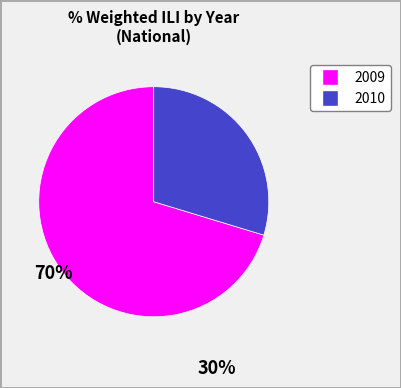

Combined, do 2009 and 2010 account for over 50%?

Yes